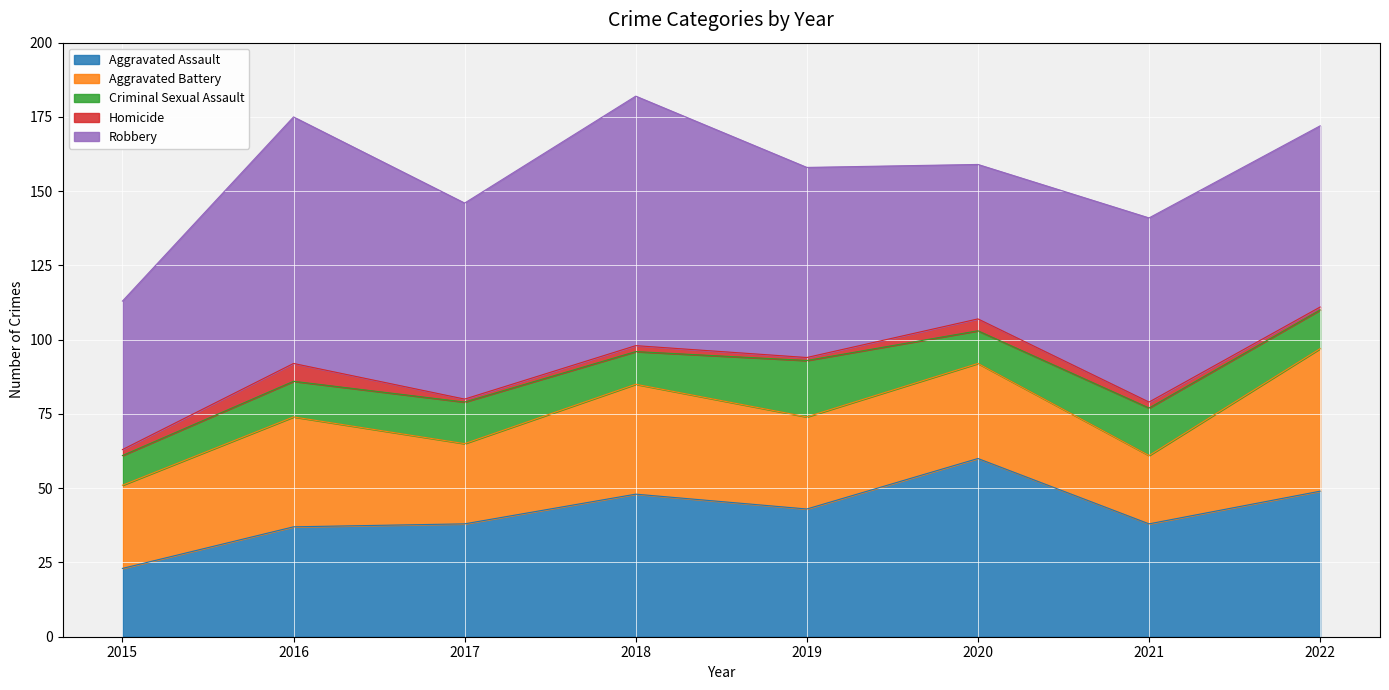

True or false: Robbery and Criminal Sexual Assault intersect in this chart.

False